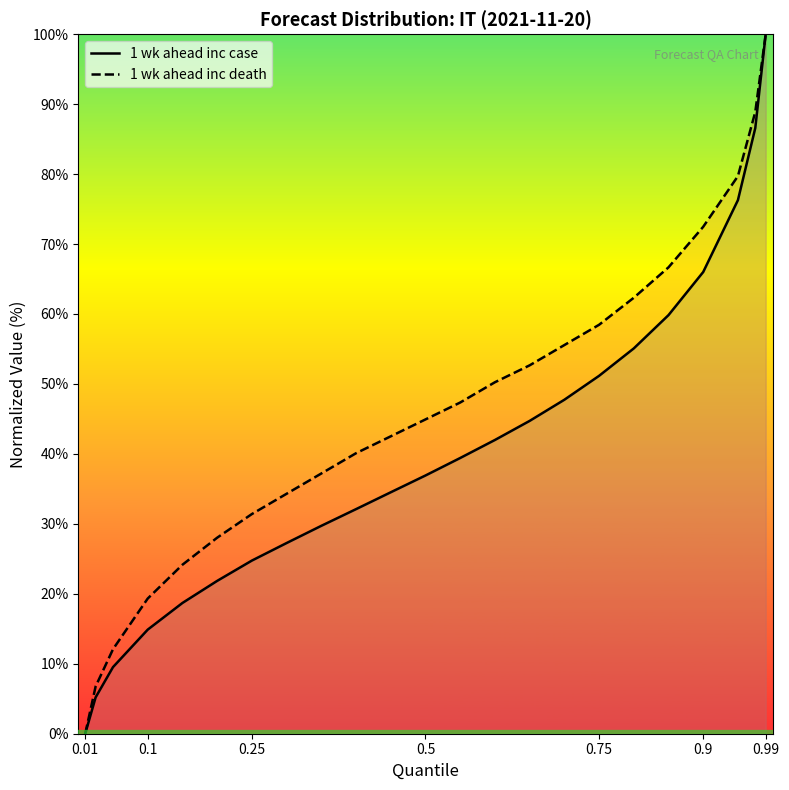

What is the greatest value displayed?

100.0